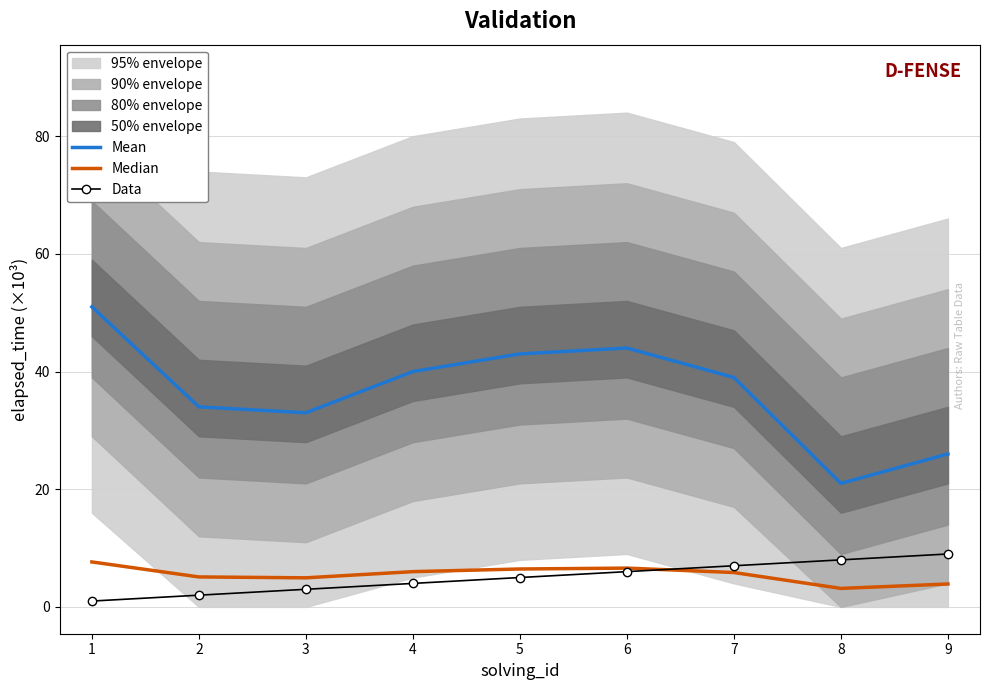

True or false: Data has a value of 2.3 at 6.

False